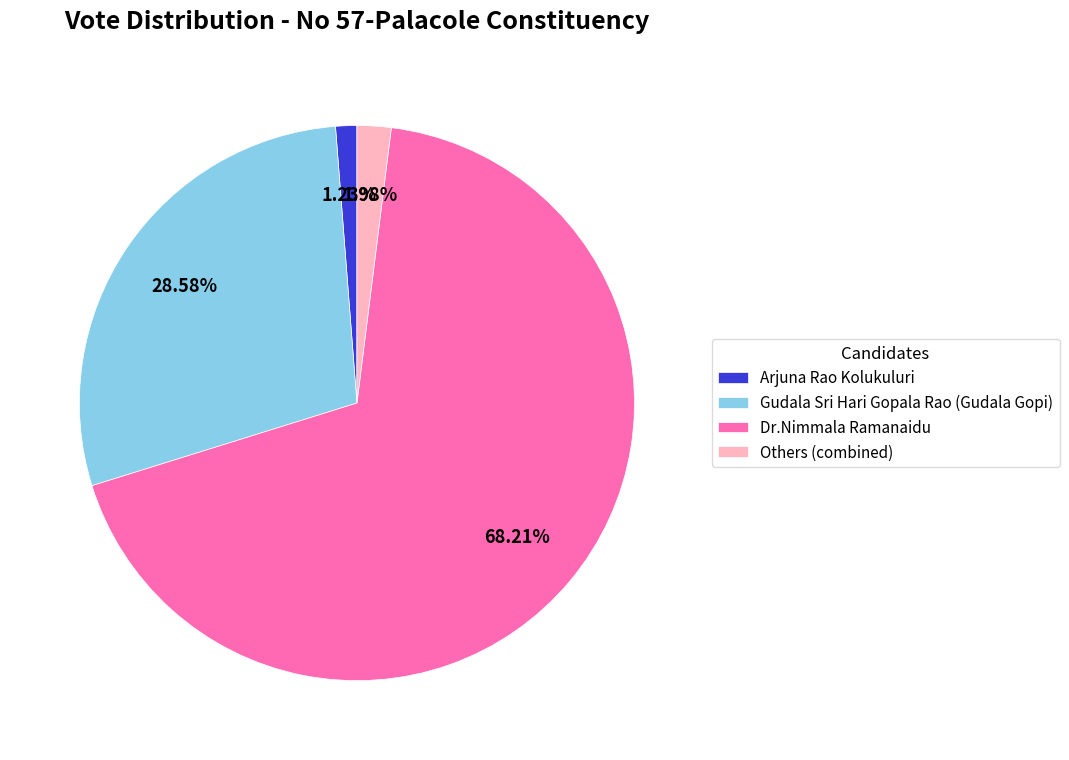

Does any single category account for the majority?

Yes